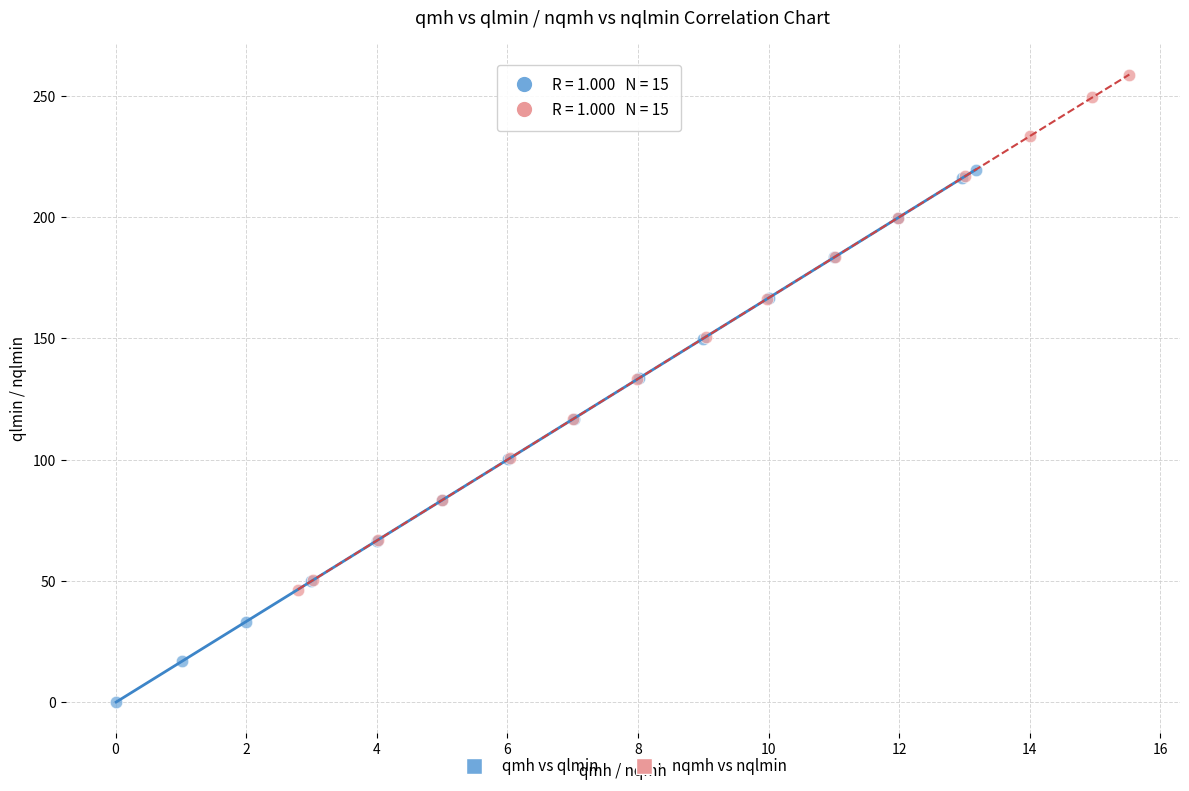

Which series has the widest spread of Y values?

qmh vs qlmin